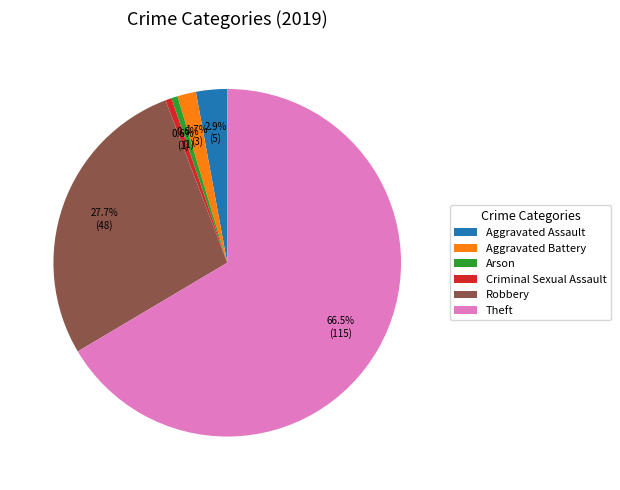

Is it true that Arson is 13% of the pie?

False